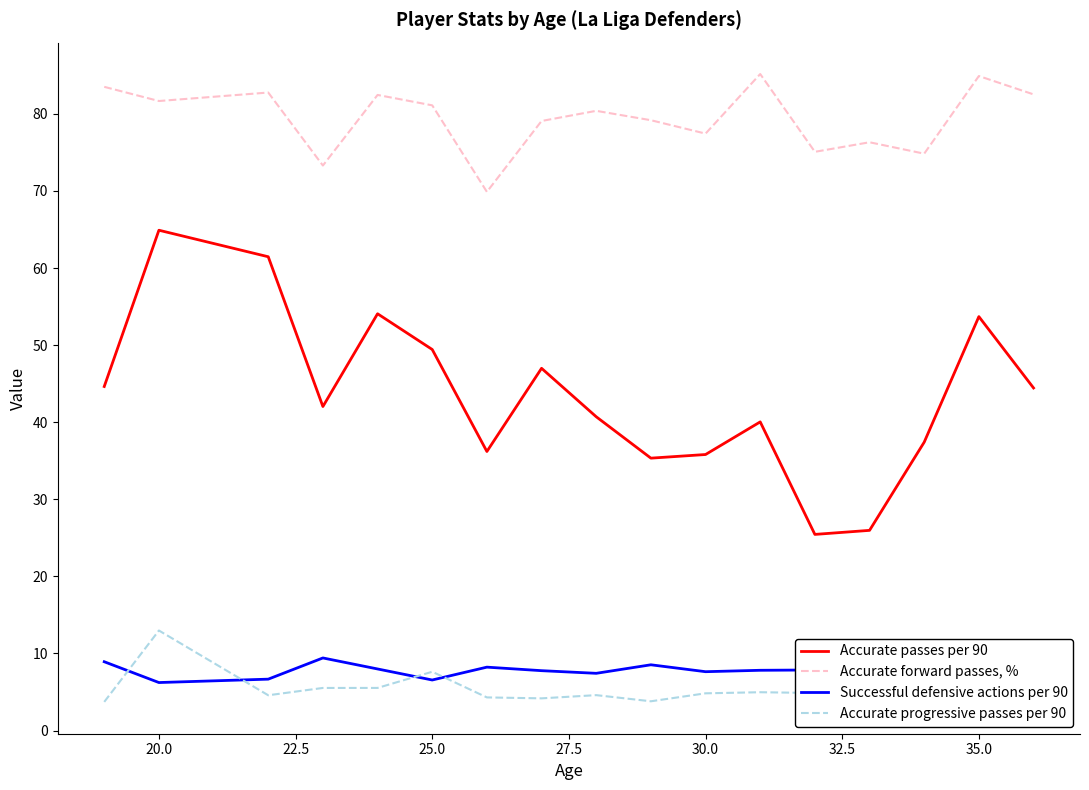

True or false: Accurate passes per 90 and Accurate forward passes, % cross at least once.

False